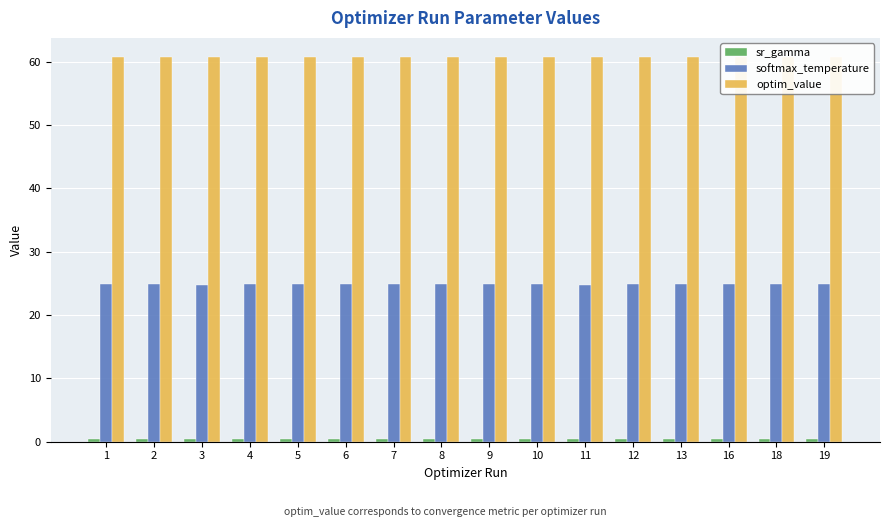

Which series has the widest spread of values?

softmax_temperature